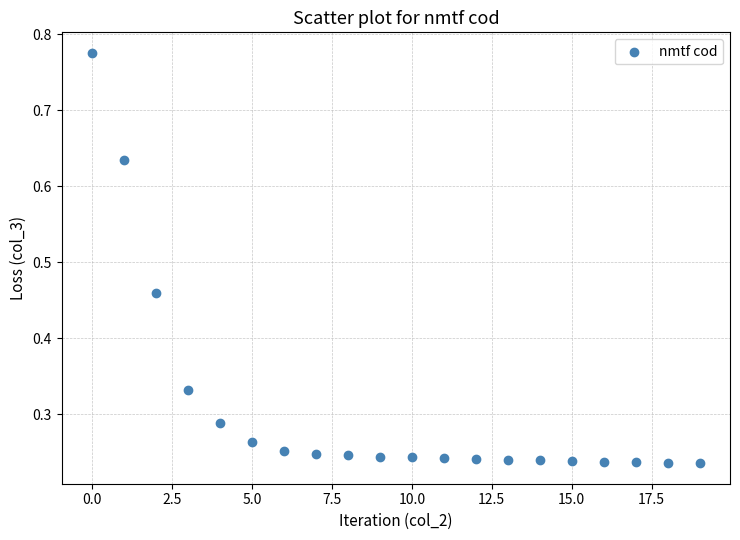

How many data points are displayed?

20